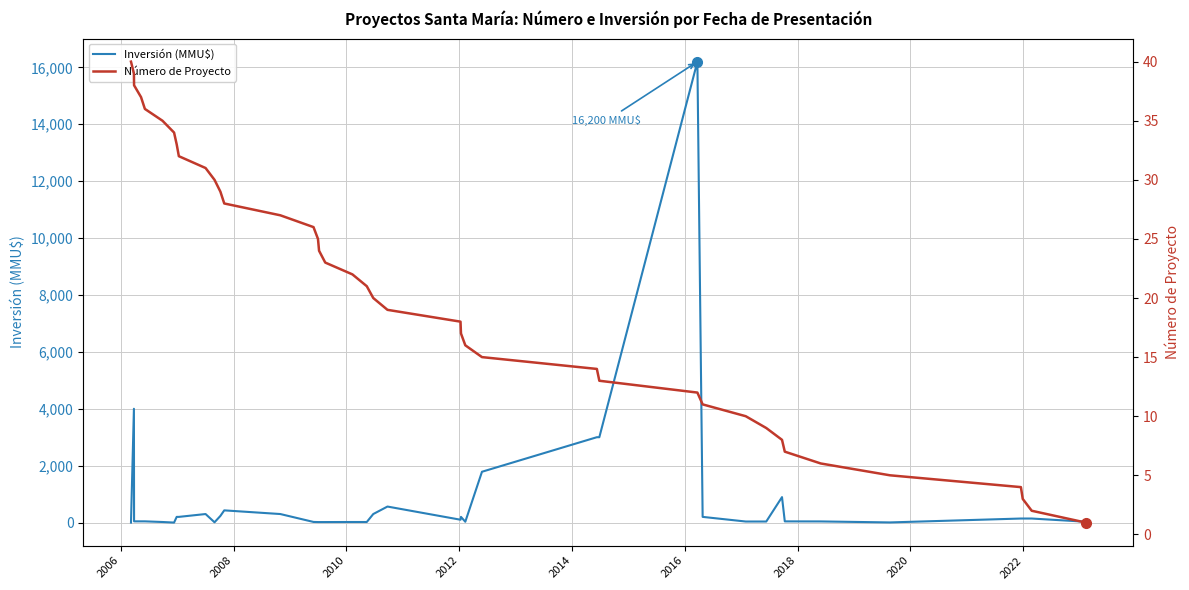

What is the highest value of the Inversión (MMU$) series?

16200